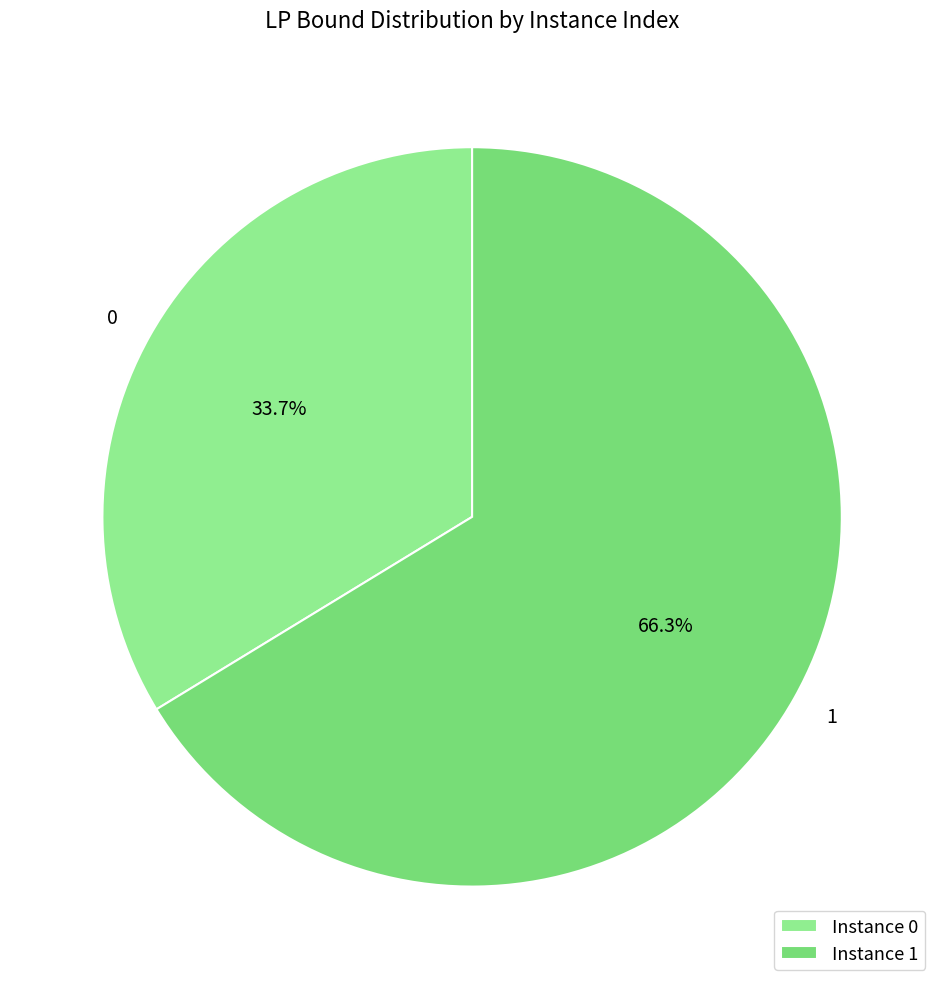

Is 0 the majority of the pie?

No